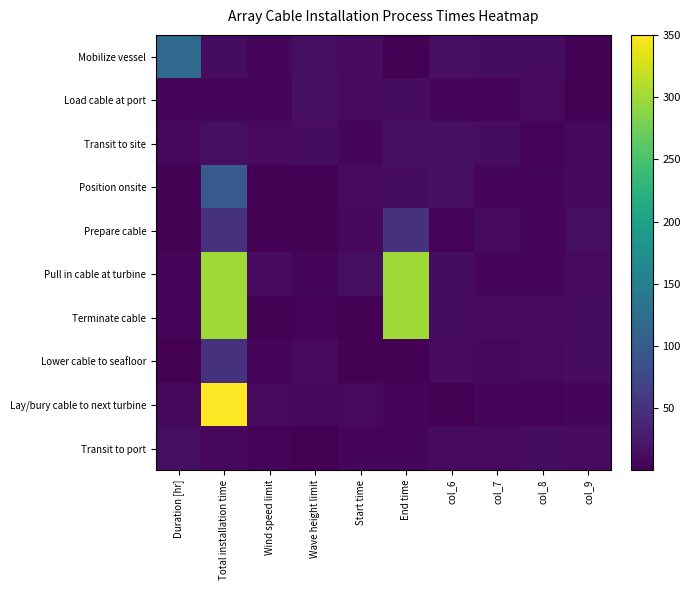

Rank the series at col_6 from lowest to highest value.

Lay/bury cable to next turbine, Prepare cable, Load cable at port, Transit to port, Lower cable to seafloor, Terminate cable, Pull in cable at turbine, Transit to site, Position onsite, Mobilize vessel